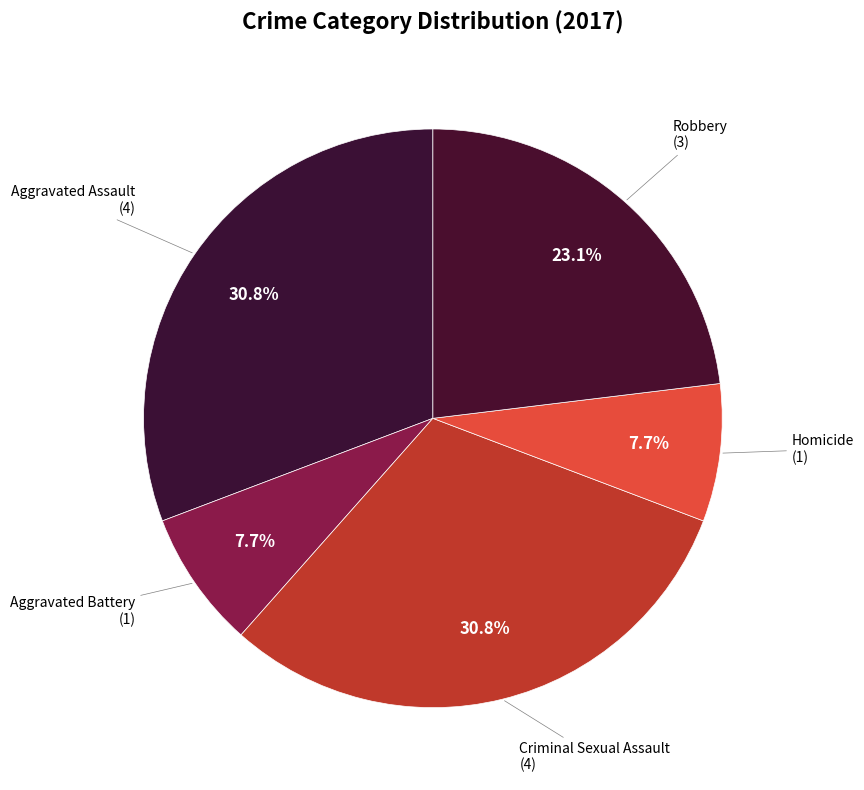

The Homicide slice represents 8% of the pie. True or false?

True